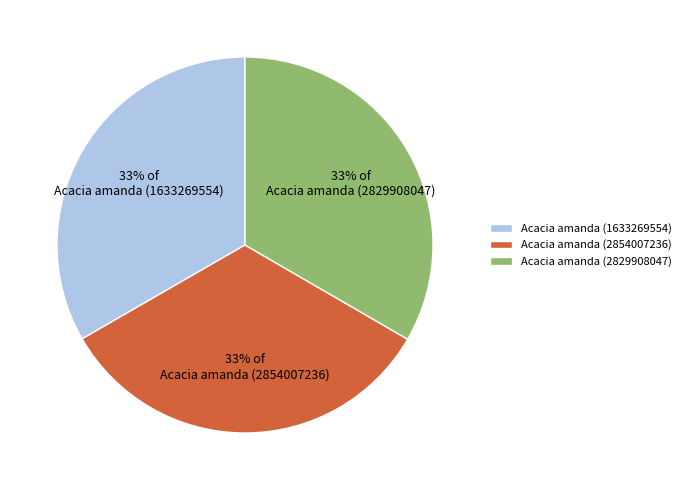

What percentage is the Acacia amanda (2829908047) slice, to the nearest percent?

33%